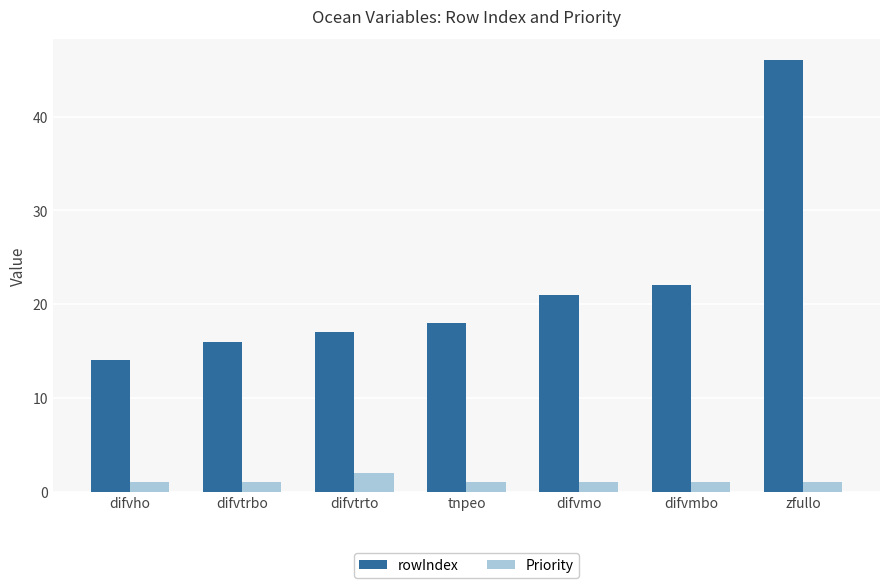

Rank the series by their average value, from lowest to highest.

Priority, rowIndex